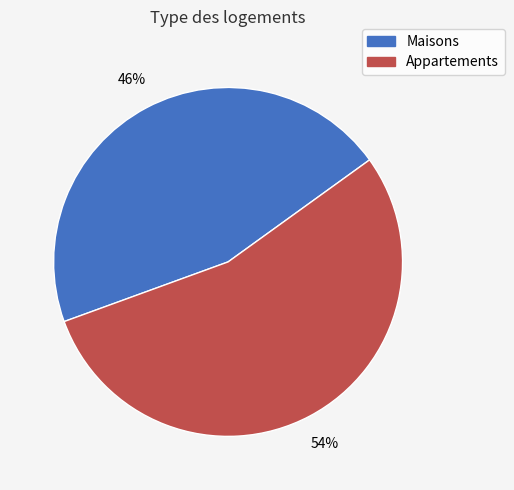

Is there a majority slice in this chart?

Yes